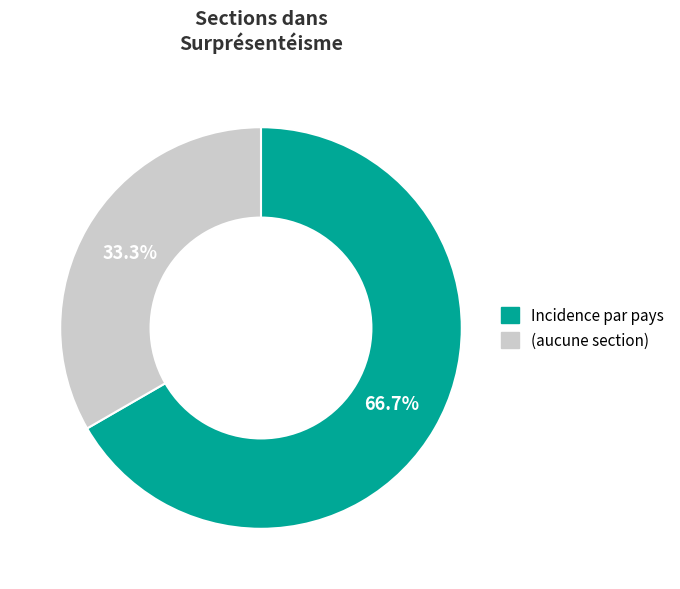

How much of the chart is everything except Incidence par pays?

33.3%